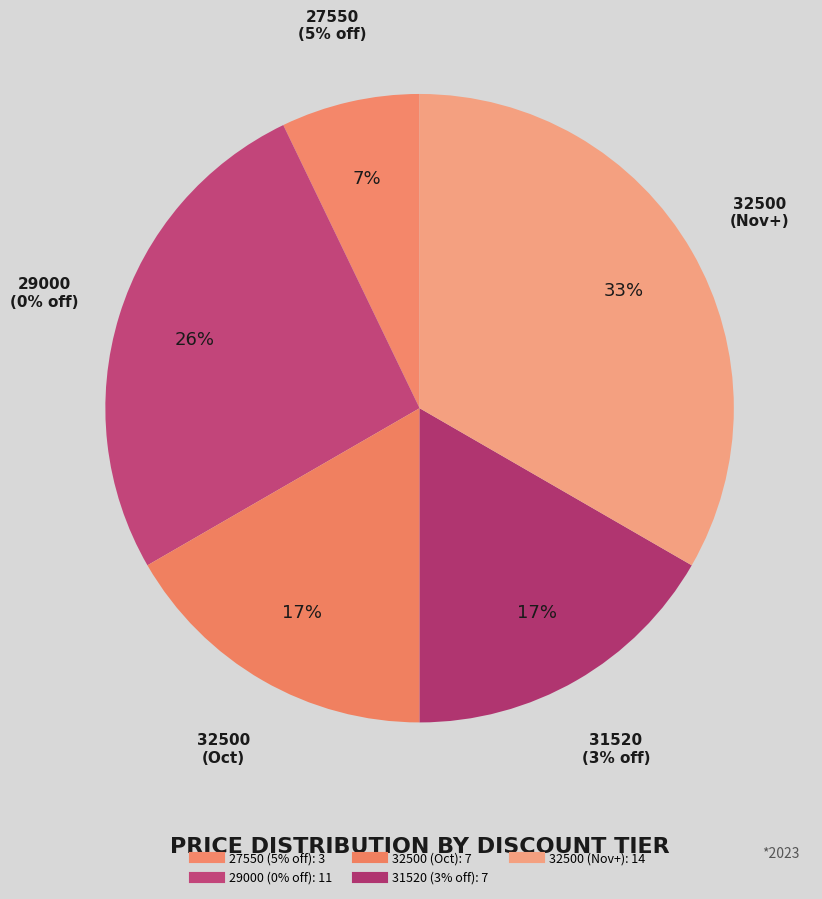

What is the majority slice?

32500 (0%)